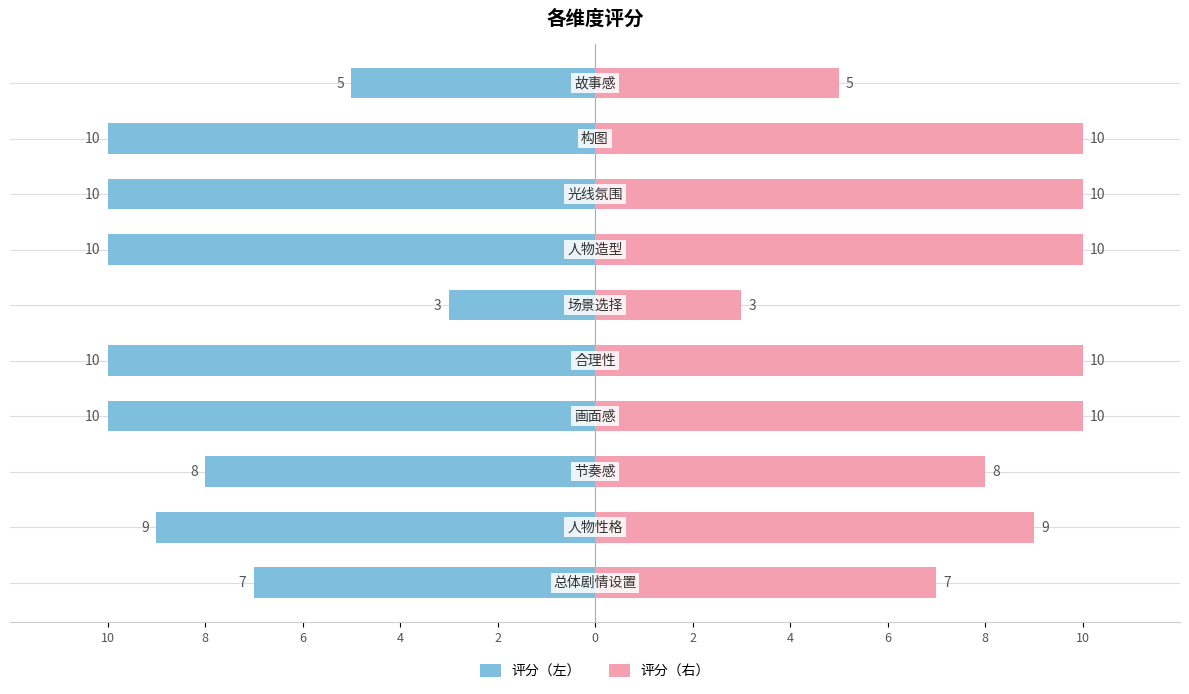

What are all the series names shown in the legend?

评分（左）, 评分（右）